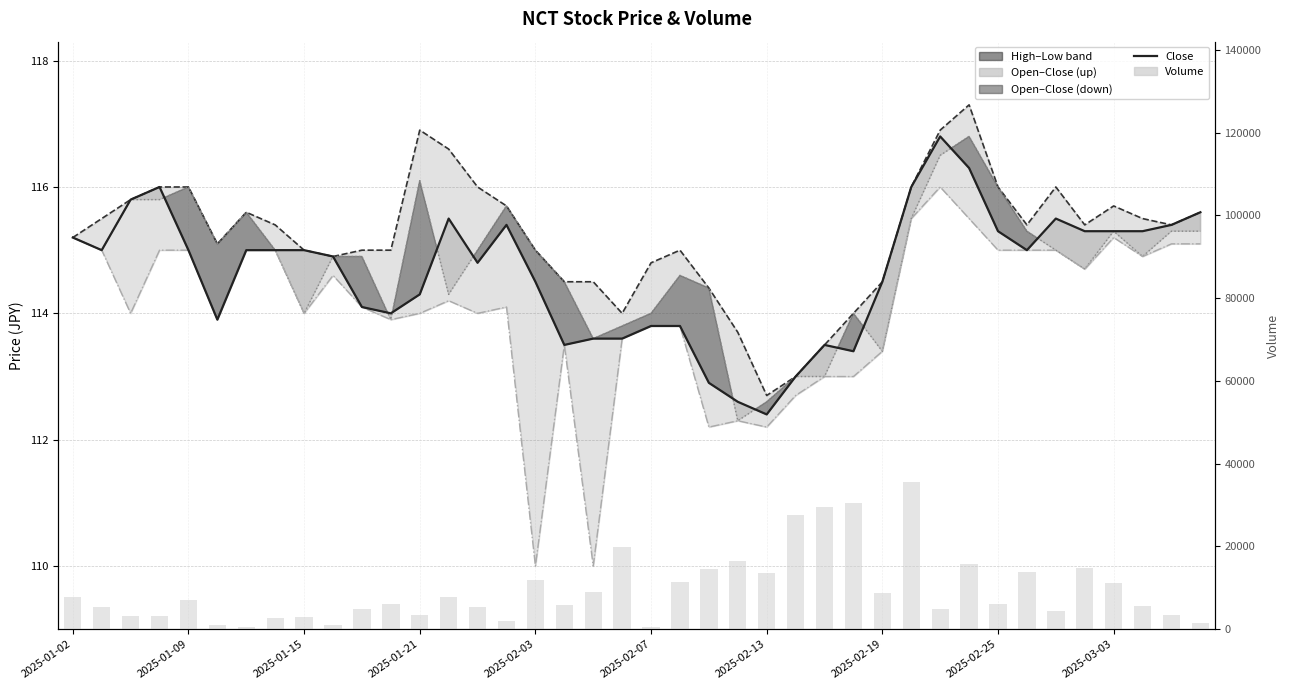

Which has a higher value, 37 or 17?

37